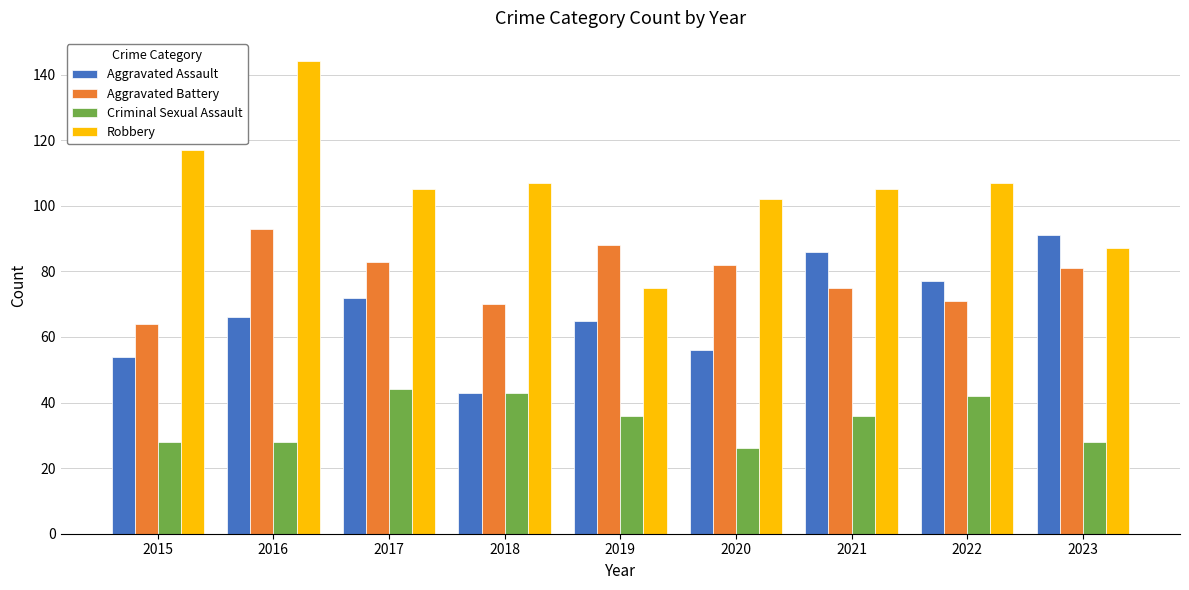

How many data points in Aggravated Assault are less than 66?

4